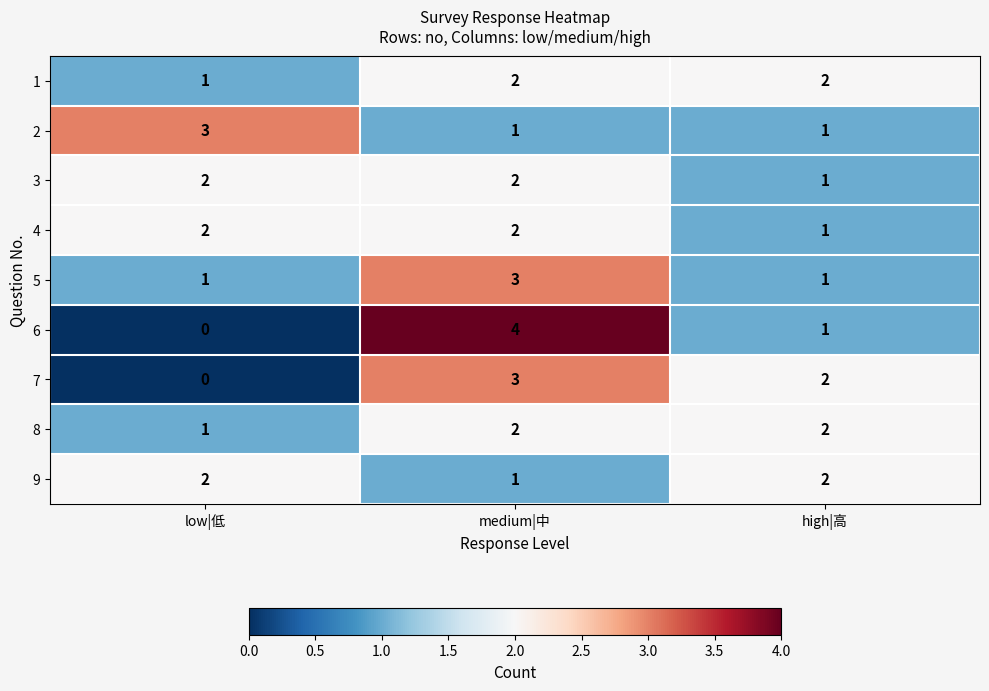

What is the sum of all 6 values?

5